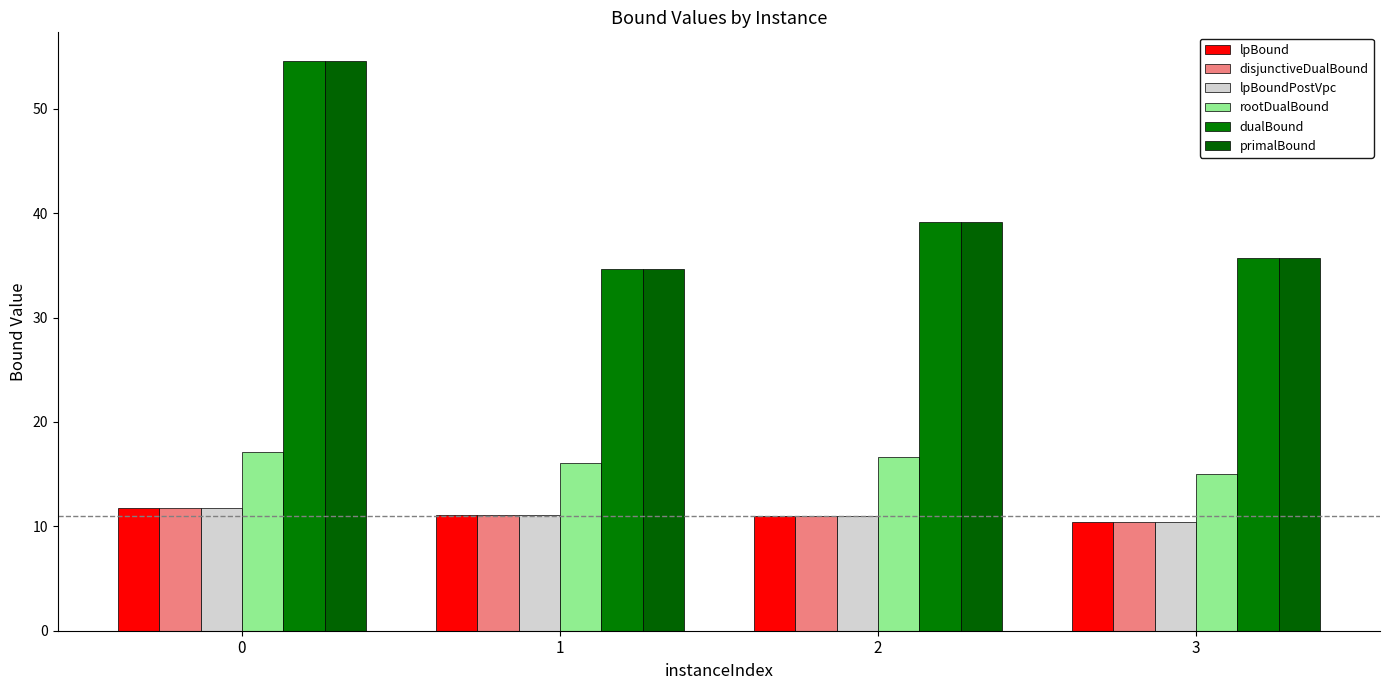

Which series has the widest spread of values?

dualBound